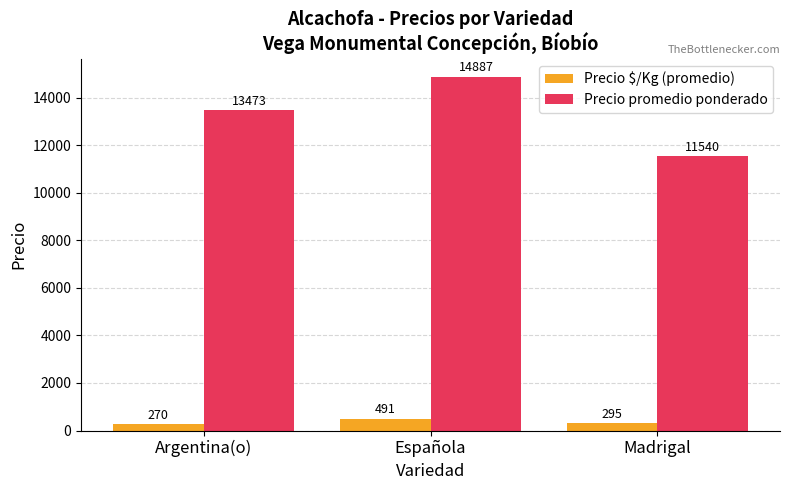

What is the average value of the Precio $/Kg (promedio) series?

352.0